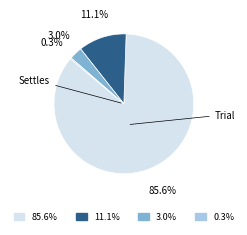

Does any single category account for the majority?

Yes